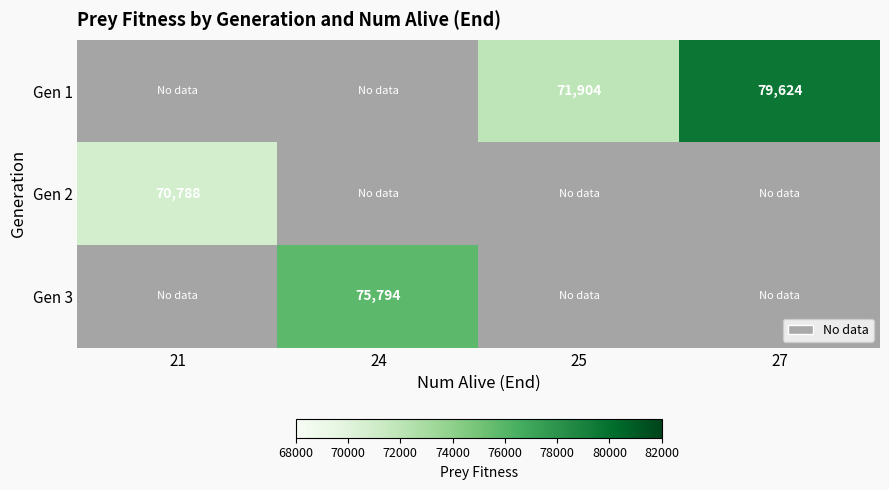

True or false: Gen 3 has a value of 42943 at 24.

False